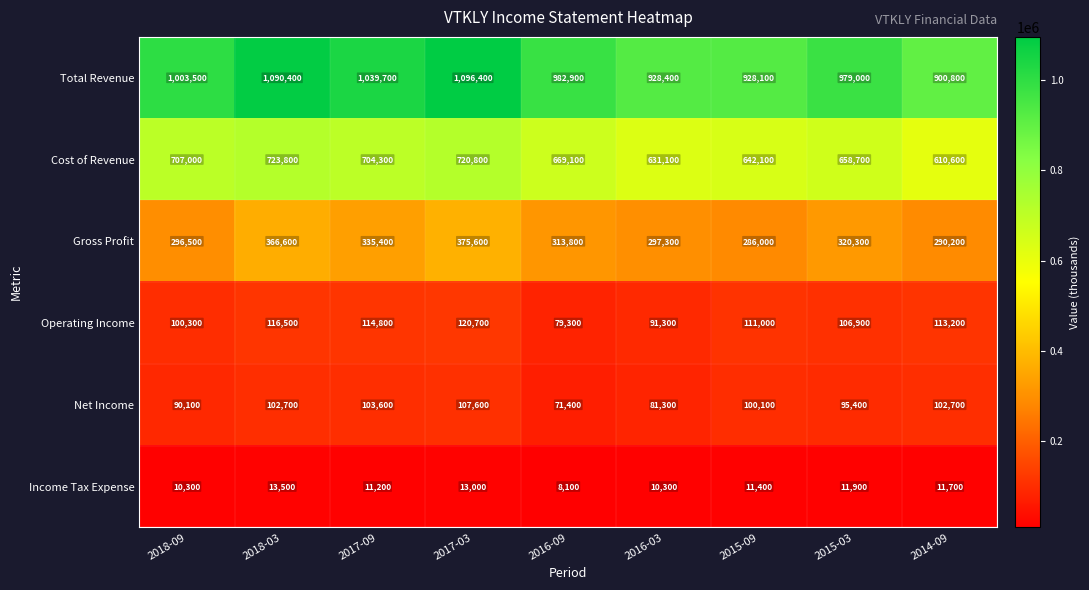

The Net Income series shows 170869 at 2017-09. True or false?

False